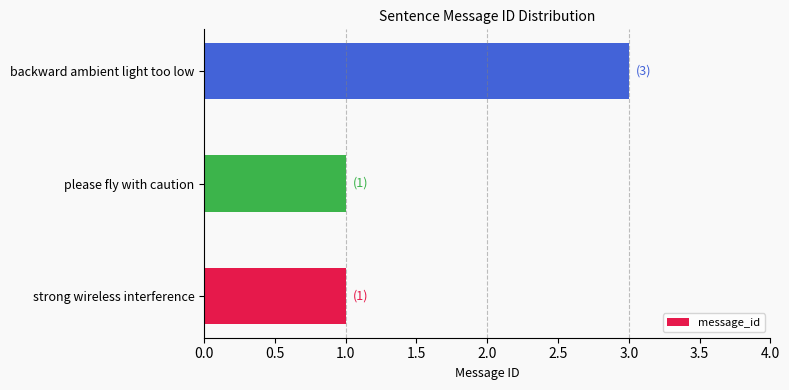

True or false: the data shows 1 at please fly with caution.

True